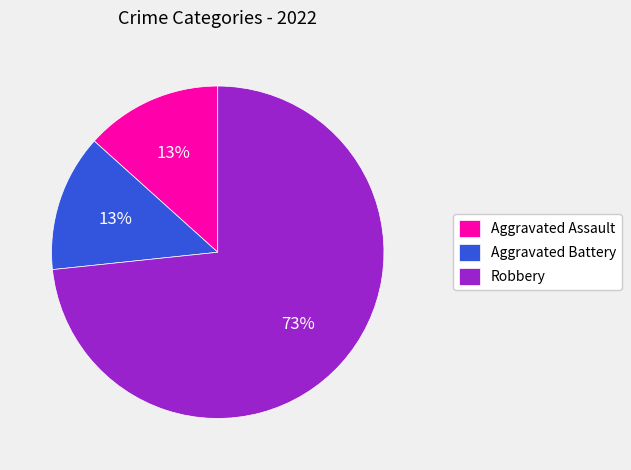

To the nearest percent, what is the combined percentage of Robbery and Aggravated Battery?

87%